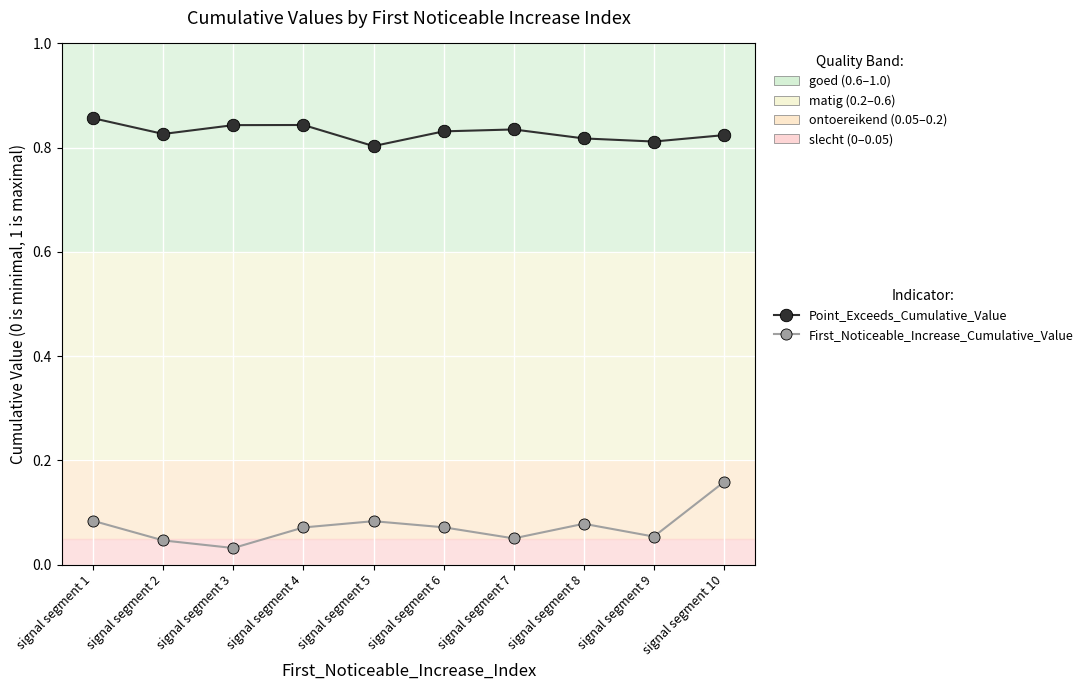

Is the value of First_Noticeable_Increase_Cumulative_Value at signal segment 7 greater than the value of Point_Exceeds_Cumulative_Value at signal segment 1?

No